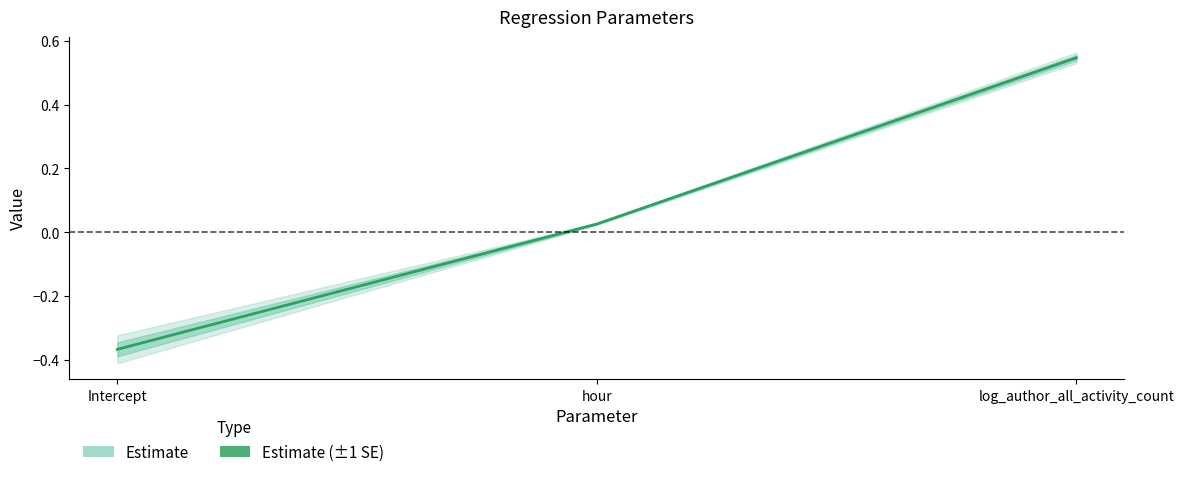

Does the chart display data point markers on the line(s)?

No